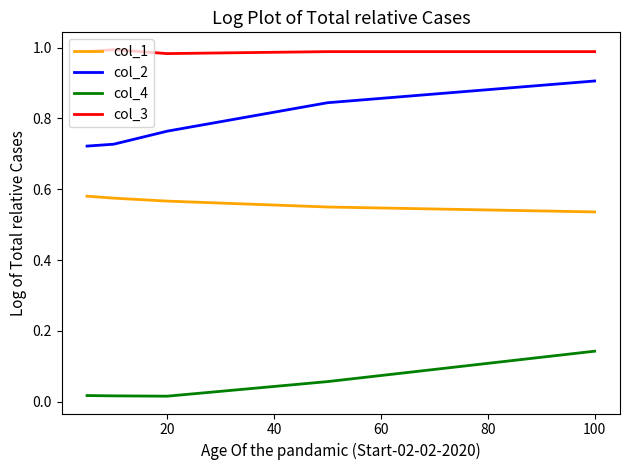

List the series in order of their peak value, highest first.

col_3, col_2, col_1, col_4